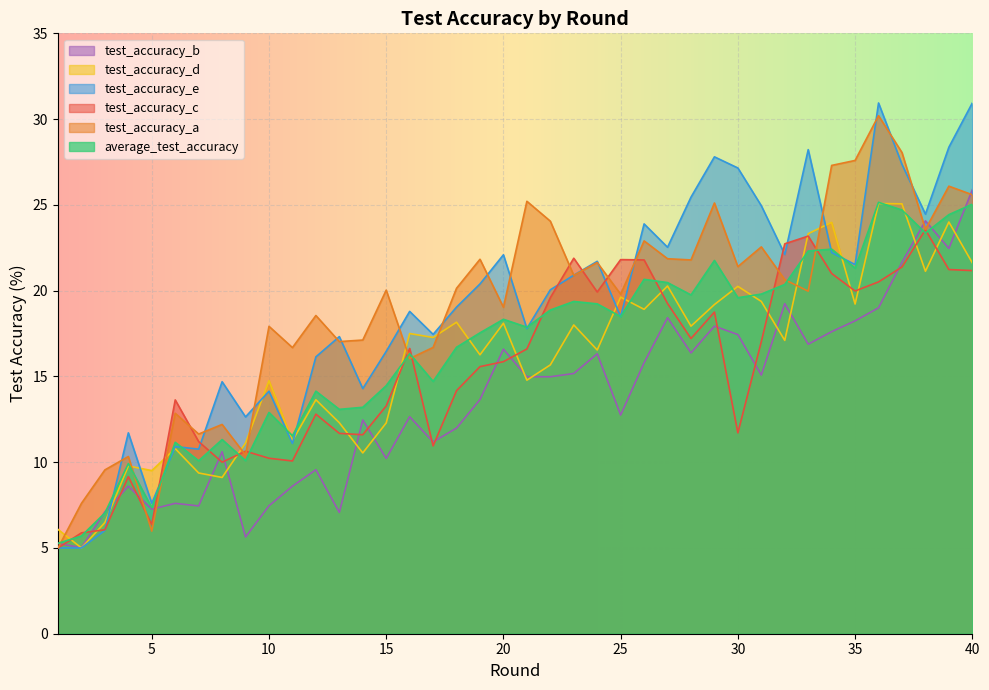

Which label corresponds to the largest value in the chart?

36